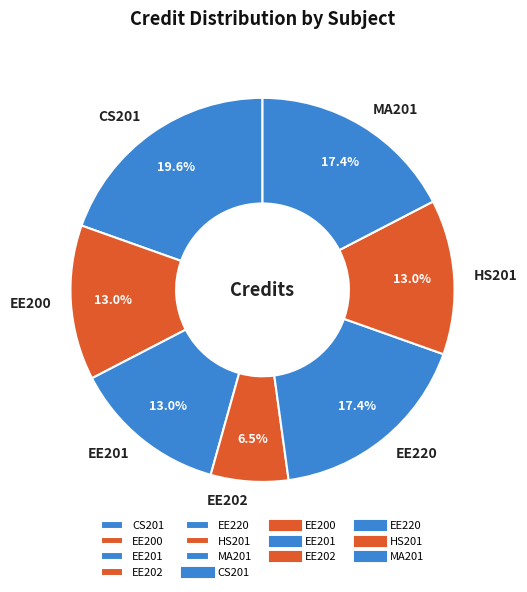

Is it true that CS201 is 28% of the pie?

False